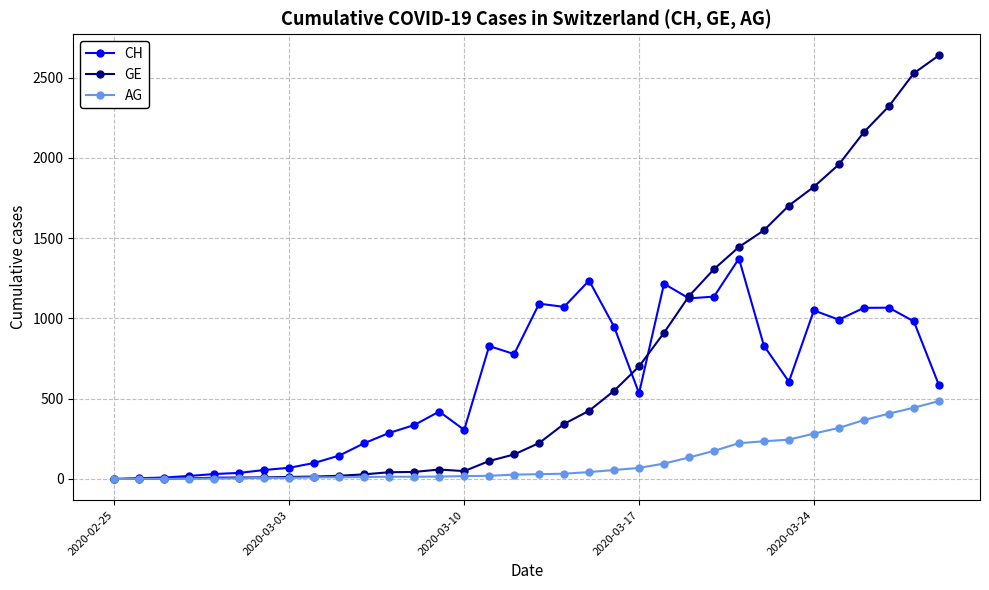

How many data points does each series have?

34